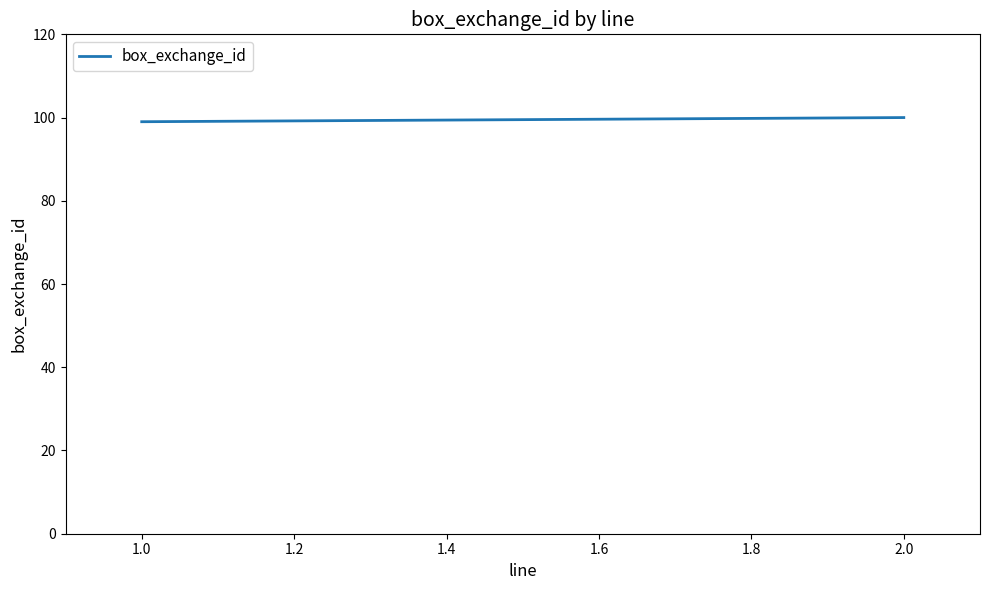

What is the maximum value shown in the chart?

100